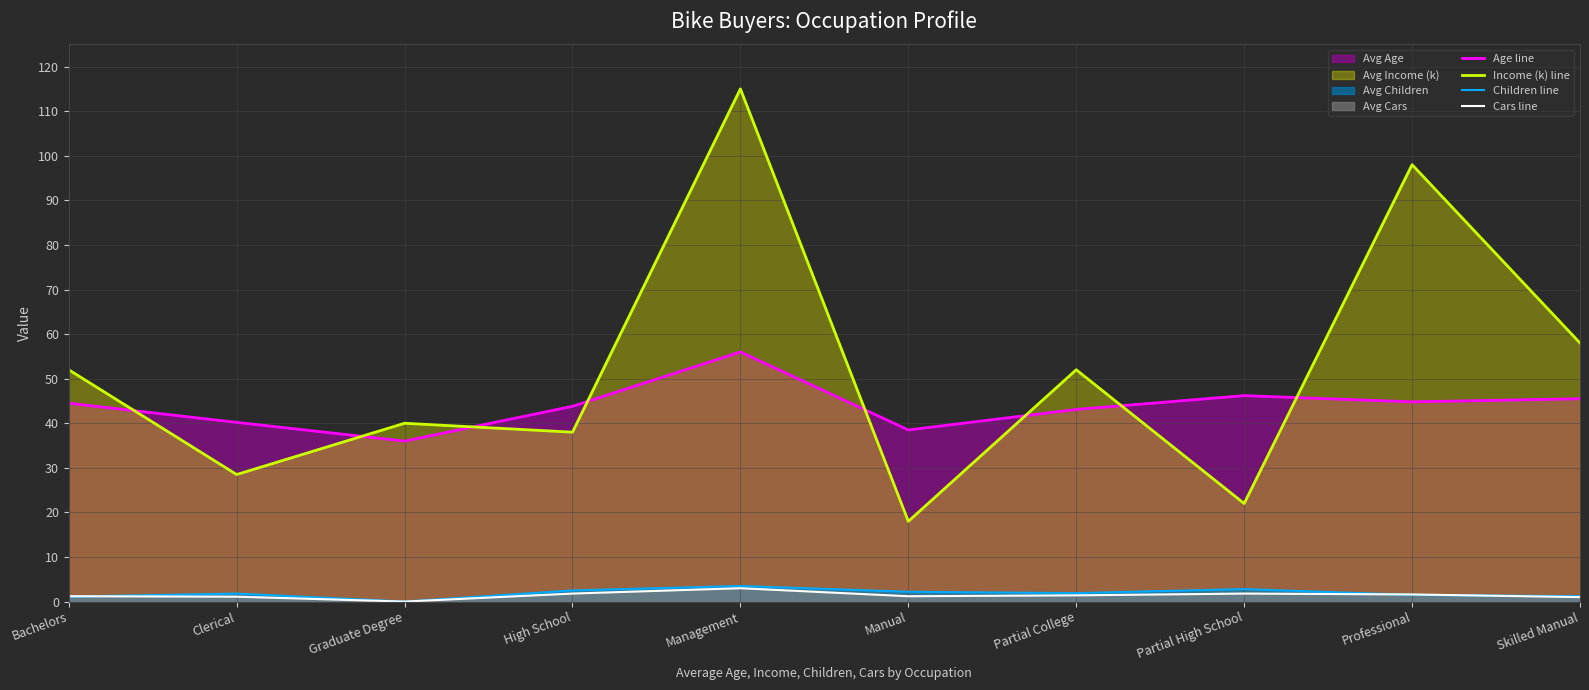

Reading right to left, what are all the values shown in this chart?

Age line: Skilled Manual=45.5	Professional=44.8	Partial High School=46.2	Partial College=43.1	Manual=38.5	Management=56.0	High School=43.8	Graduate Degree=36.0	Clerical=40.2	Bachelors=44.5
Income (k) line: Skilled Manual=58.0	Professional=98.0	Partial High School=22.0	Partial College=52.0	Manual=18.0	Management=115.0	High School=38.0	Graduate Degree=40.0	Clerical=28.5	Bachelors=52.0
Children line: Skilled Manual=1.2	Professional=1.5	Partial High School=2.8	Partial College=1.9	Manual=2.2	Management=3.5	High School=2.5	Graduate Degree=0.0	Clerical=1.8	Bachelors=1.1
Cars line: Skilled Manual=1.0	Professional=1.6	Partial High School=1.8	Partial College=1.4	Manual=1.2	Management=3.0	High School=1.8	Graduate Degree=0.0	Clerical=1.1	Bachelors=1.2